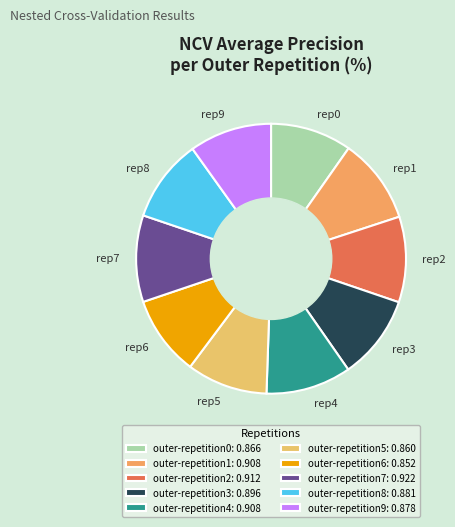

Count the number of slices in the pie.

10